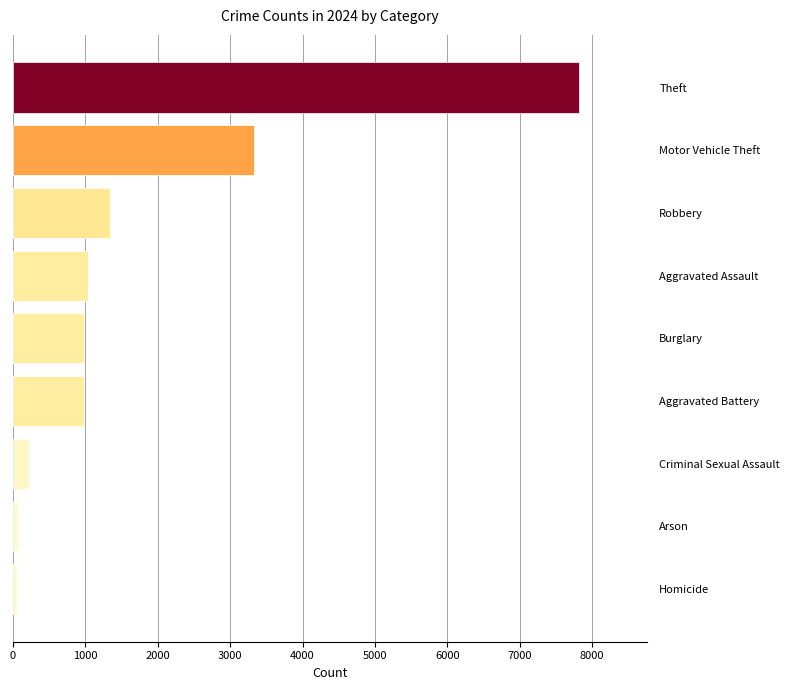

Read the value at Aggravated Assault.

1034